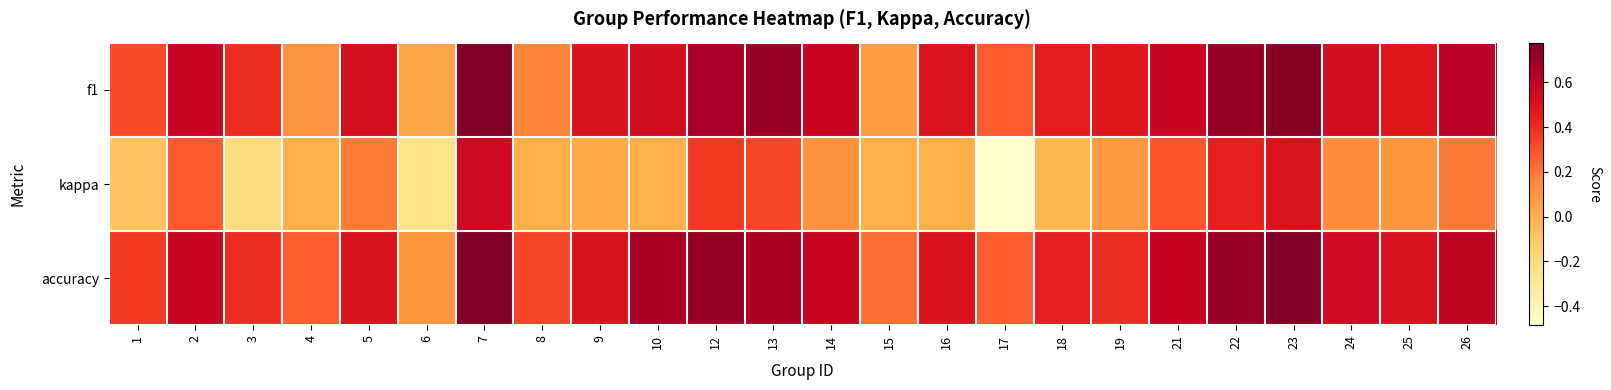

Reading right to left, extract all data points from this chart.

f1: 26=0.6	25=0.5	24=0.5	23=0.8	22=0.7	21=0.6	19=0.5	18=0.4	17=0.3	16=0.5	15=0.1	14=0.6	13=0.7	12=0.7	10=0.5	9=0.5	8=0.2	7=0.8	6=0.0	5=0.5	4=0.1	3=0.4	2=0.6	1=0.3
kappa: 26=0.2	25=0.1	24=0.1	23=0.5	22=0.4	21=0.3	19=0.1	18=-0.0	17=-0.5	16=0.0	15=0.0	14=0.1	13=0.3	12=0.4	10=0.0	9=0.0	8=0.0	7=0.6	6=-0.2	5=0.2	4=0.0	3=-0.2	2=0.3	1=-0.1
accuracy: 26=0.6	25=0.5	24=0.5	23=0.8	22=0.7	21=0.6	19=0.4	18=0.4	17=0.3	16=0.5	15=0.2	14=0.6	13=0.7	12=0.7	10=0.7	9=0.5	8=0.3	7=0.8	6=0.1	5=0.5	4=0.3	3=0.4	2=0.6	1=0.4